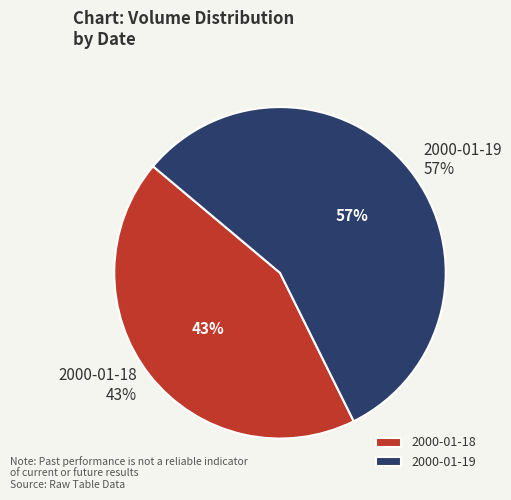

Is the sum of 2000-01-18 and 2000-01-19 greater than half?

Yes